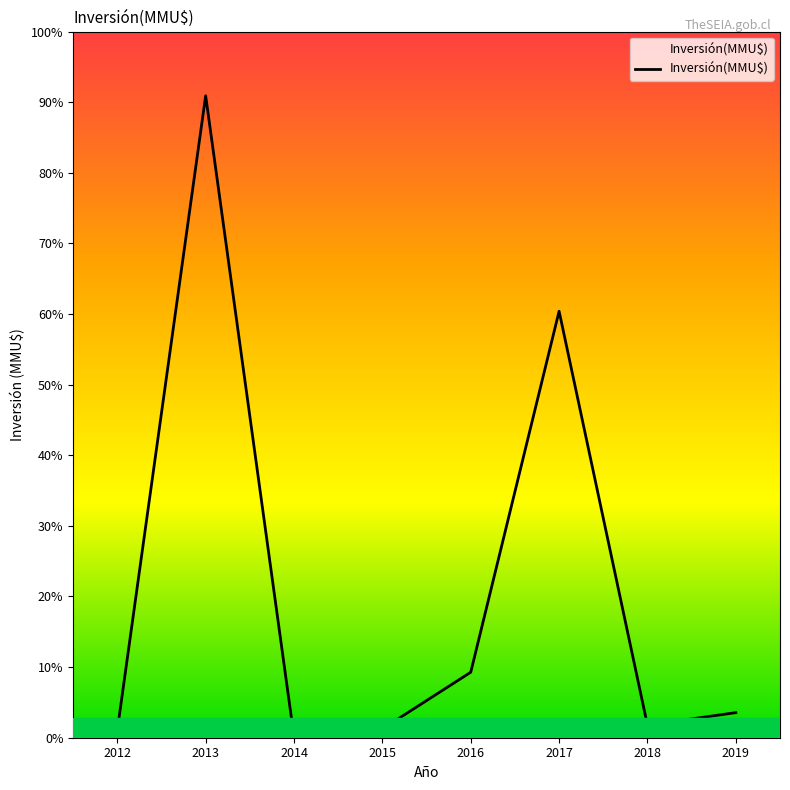

What is the maximum value shown in the chart?

255875